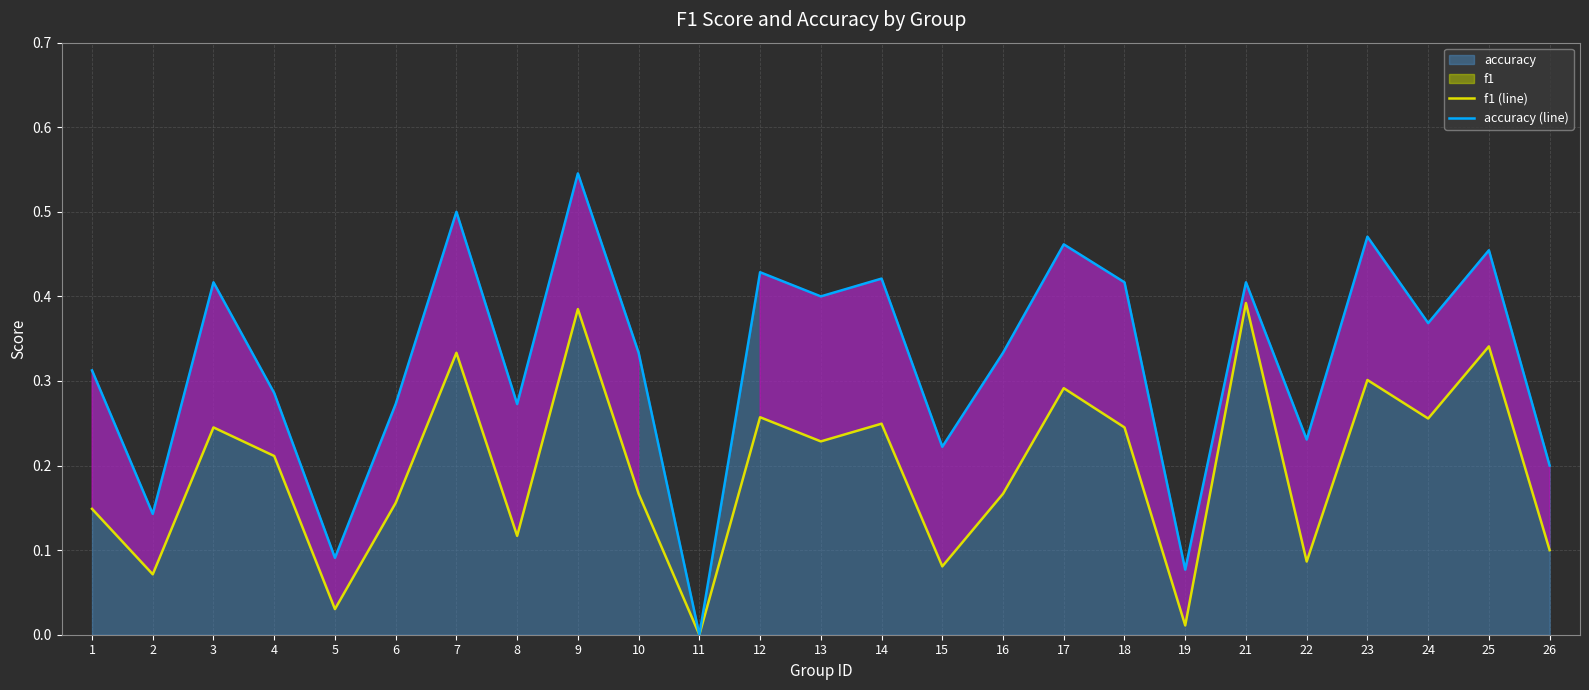

What is the difference between the highest and lowest values at 25?

0.1